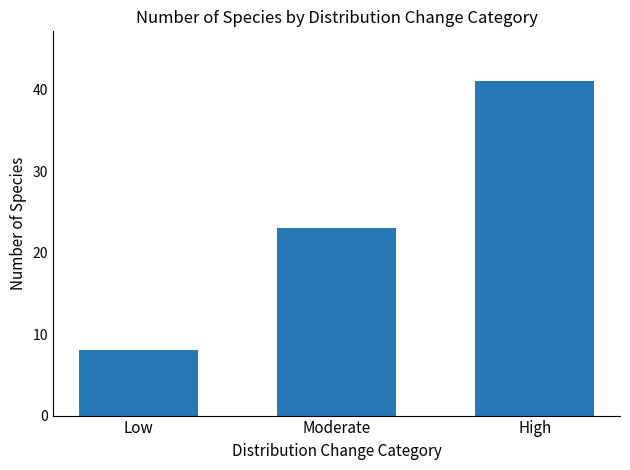

Between Moderate and High, which is larger?

High